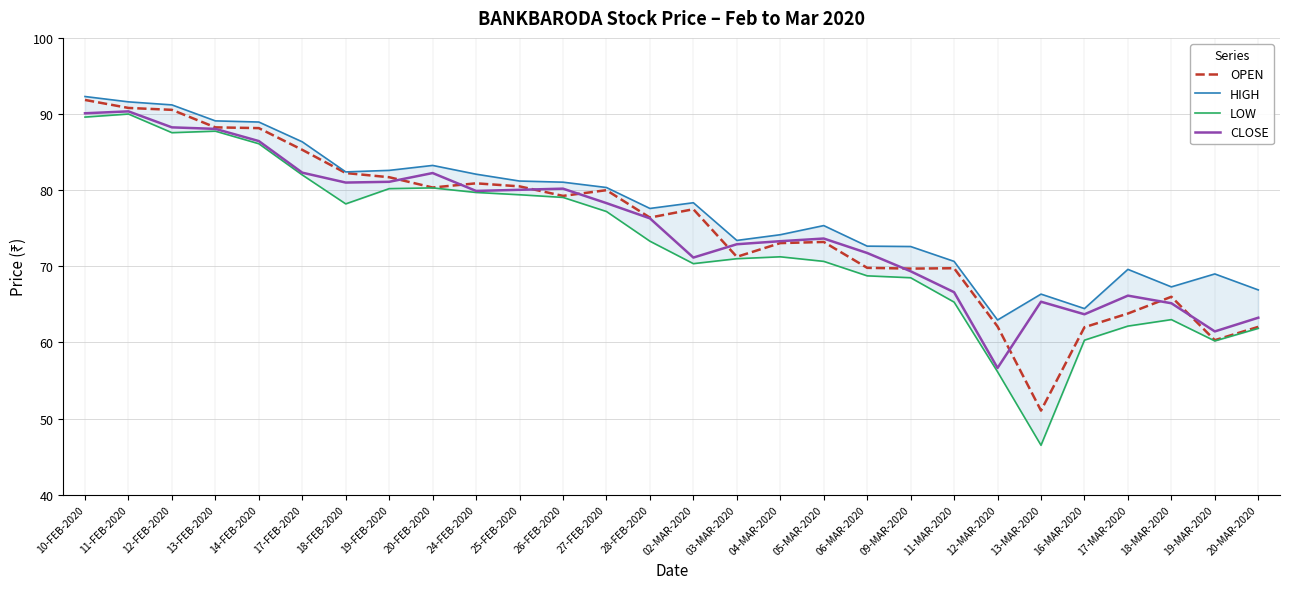

Where does the CLOSE series first go above 76?

10-FEB-2020